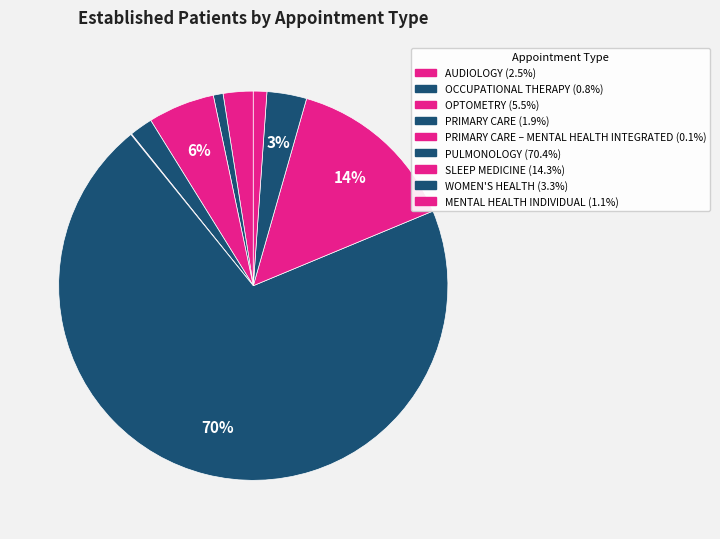

How many segments does this pie chart have?

9